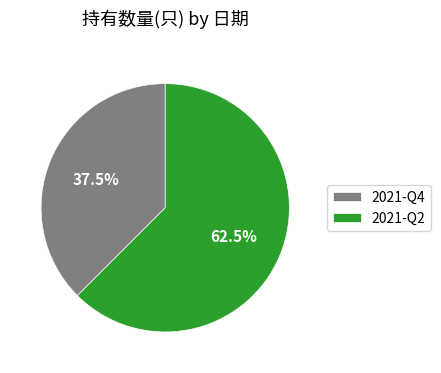

How many slices are in this pie chart?

2